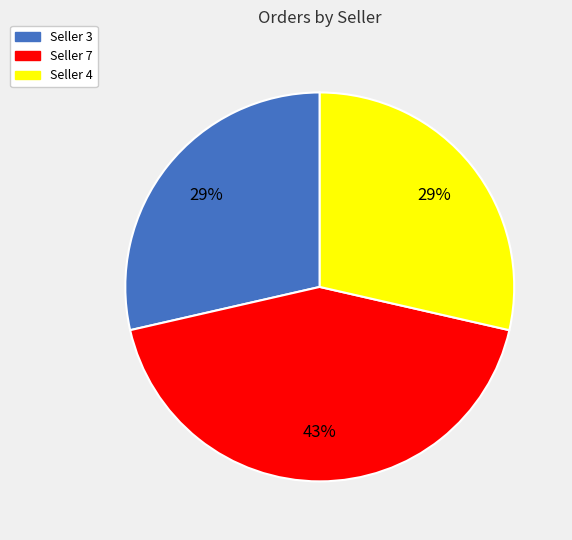

Is there any slice that represents more than half of the pie?

No